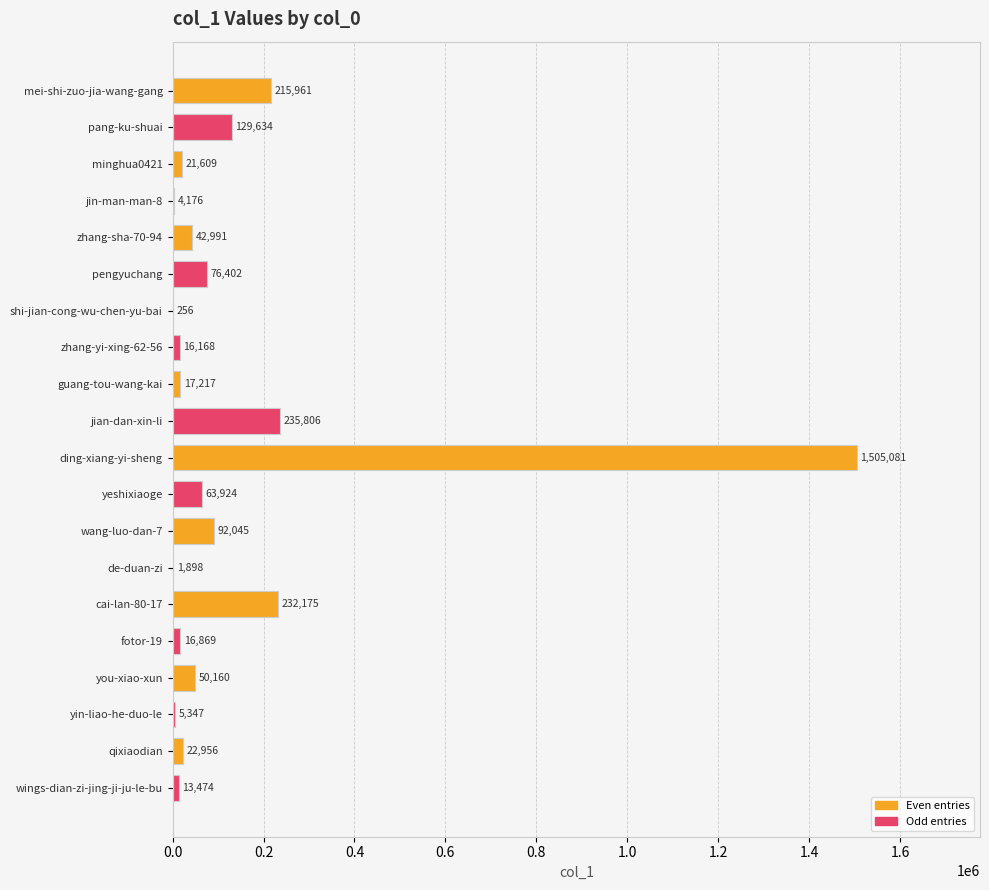

Count the number of data series in this chart.

1